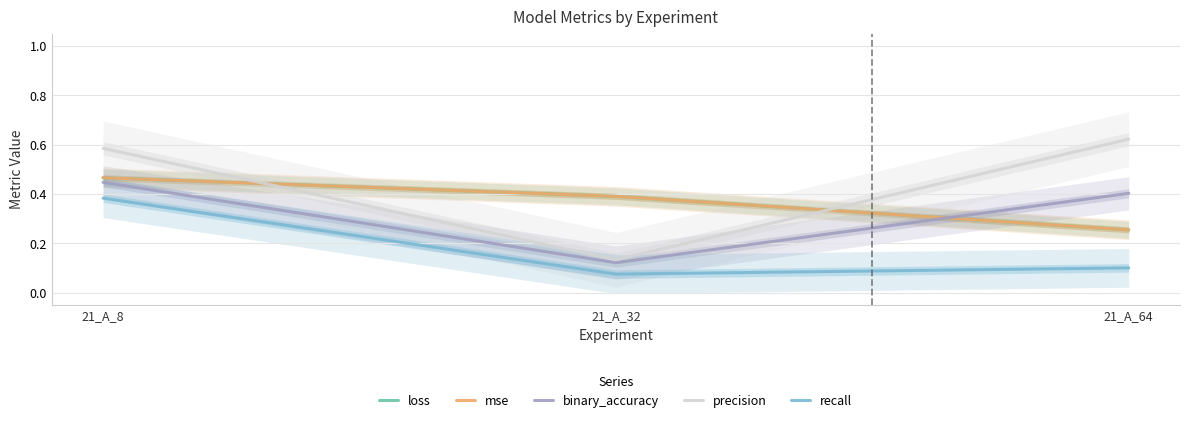

What is the value of the precision point at the 2nd from the left?

0.1